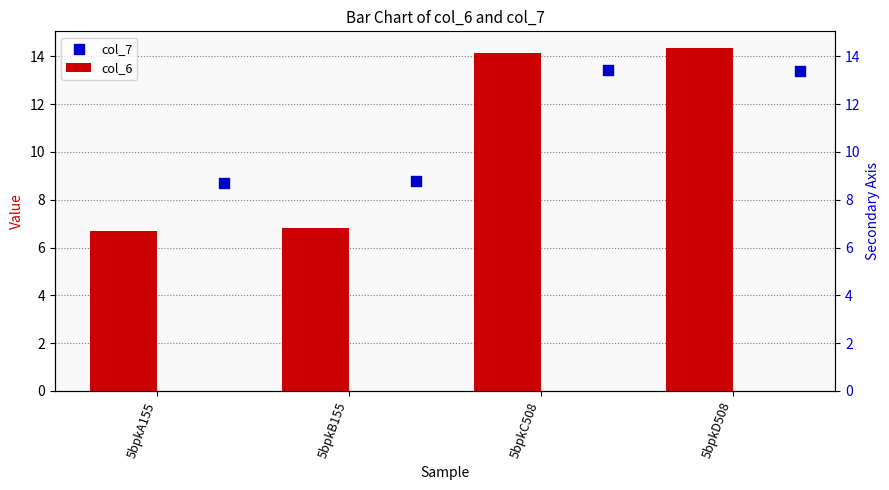

What is the total value across all series at 5bpkD508?

27.7